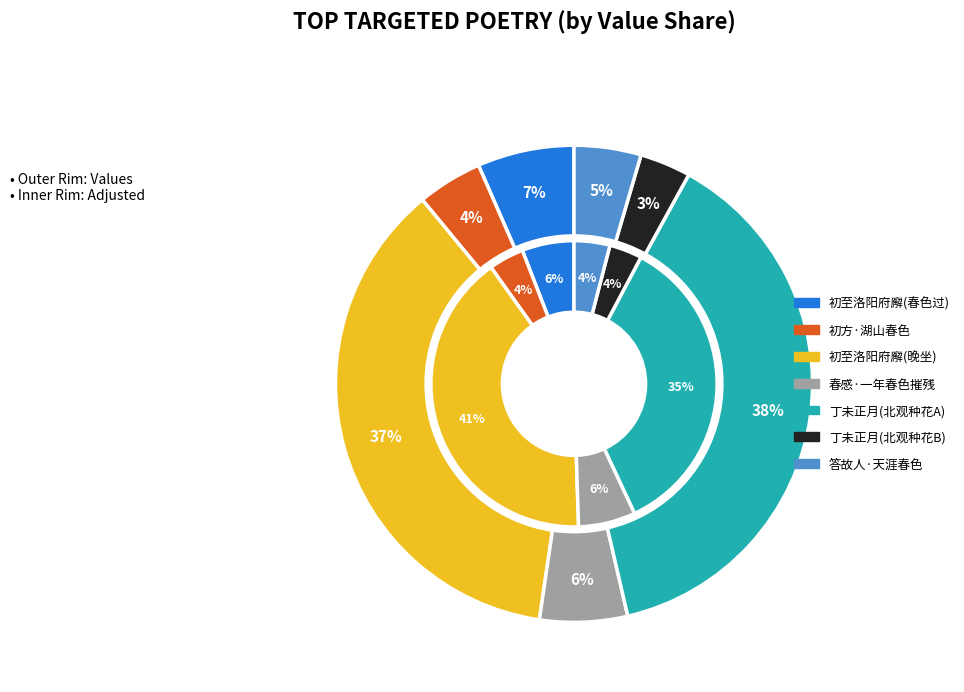

Is the sum of 丁未正月春色已粲然露坐高风堂北观种花 and 春感·一年春色已摧残 greater than half?

No